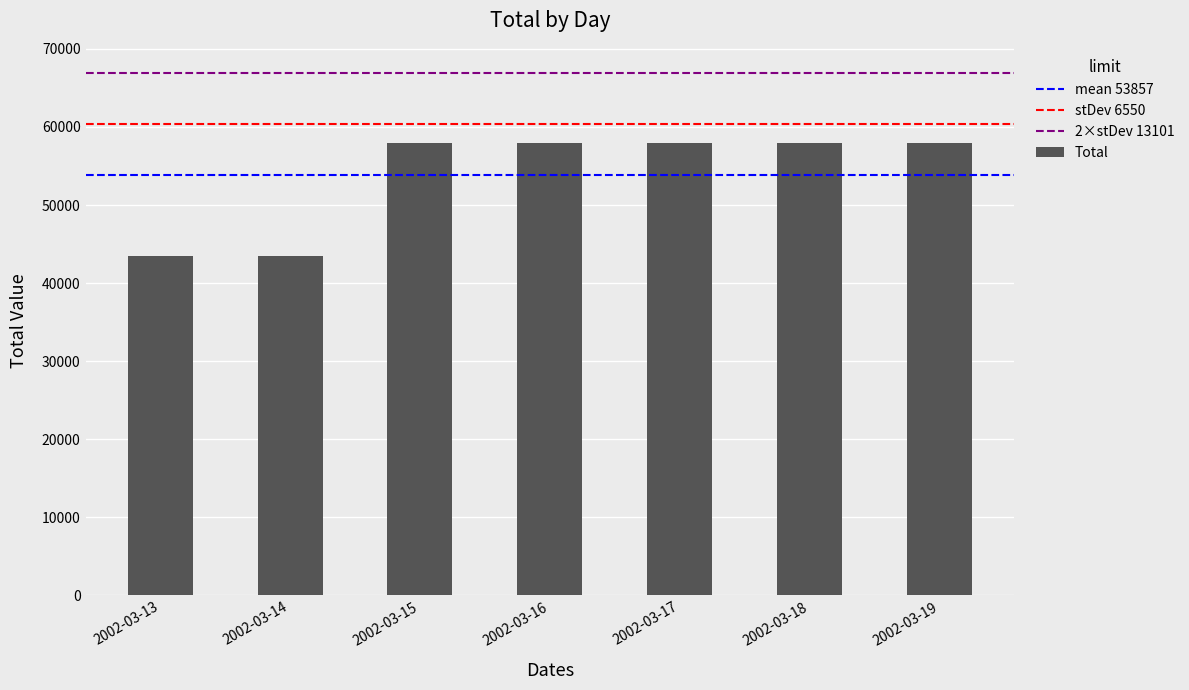

What is the value of the 3rd bar from the left?

58000